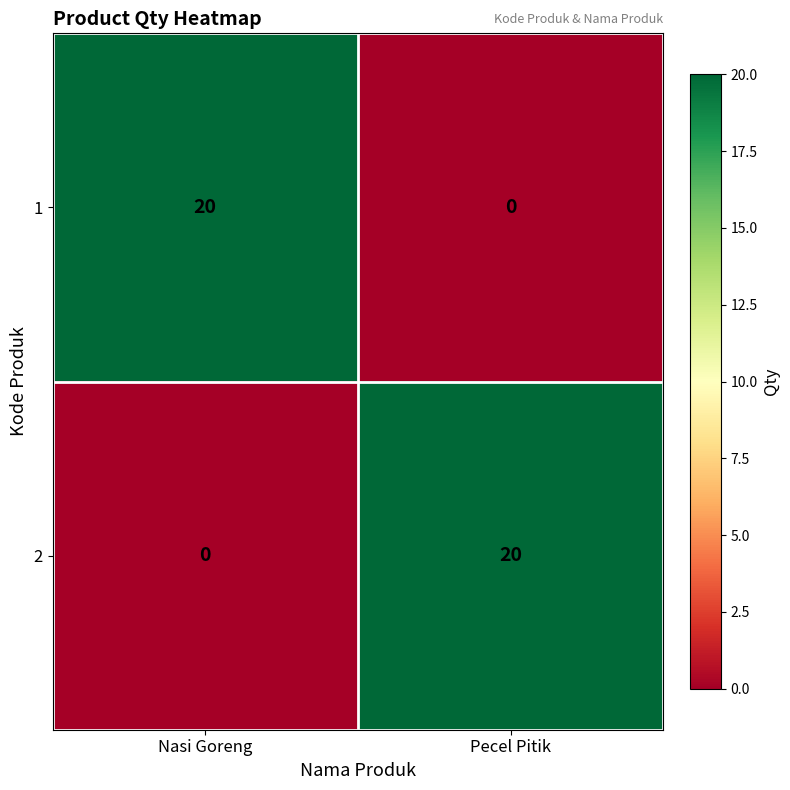

How many data points does each series have?

2